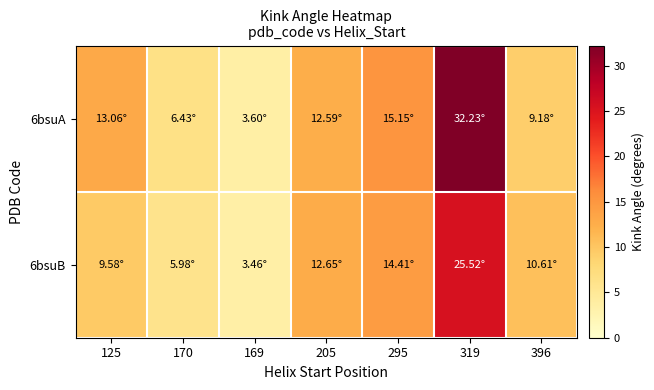

What is the spread (max minus min) of values at 295?

0.7